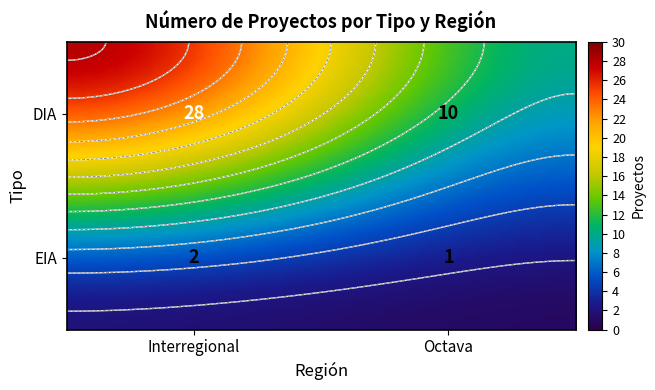

What is the total value across all series at Octava?

11